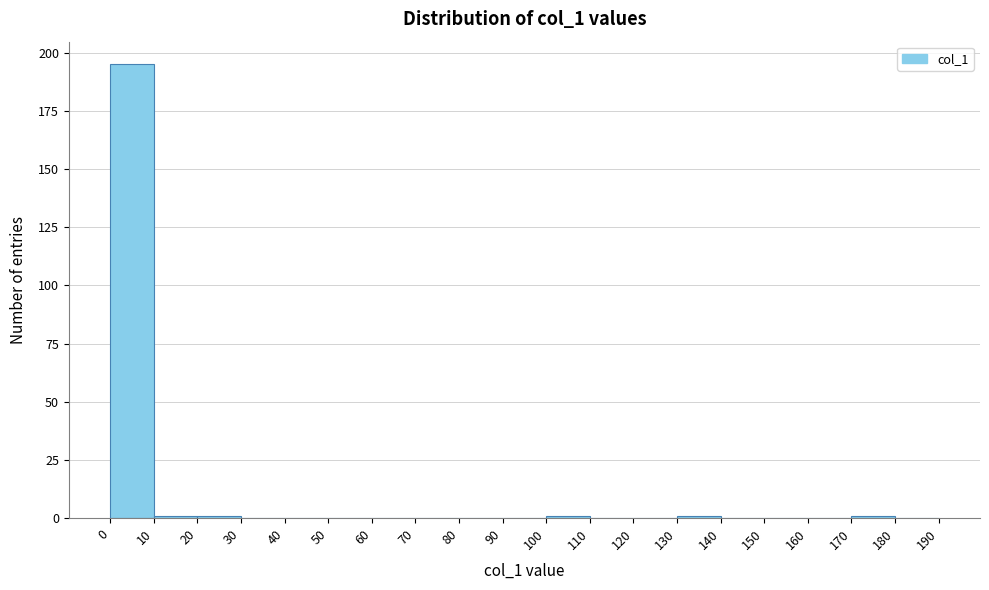

Which range on the x-axis has the tallest bar?

0 to 10